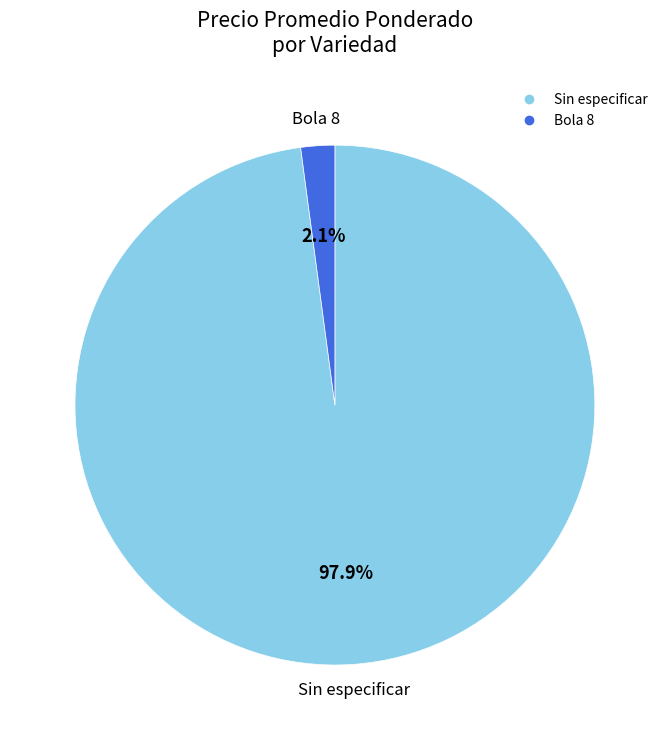

Combined, do Sin especificar and Bola 8 account for over 50%?

Yes